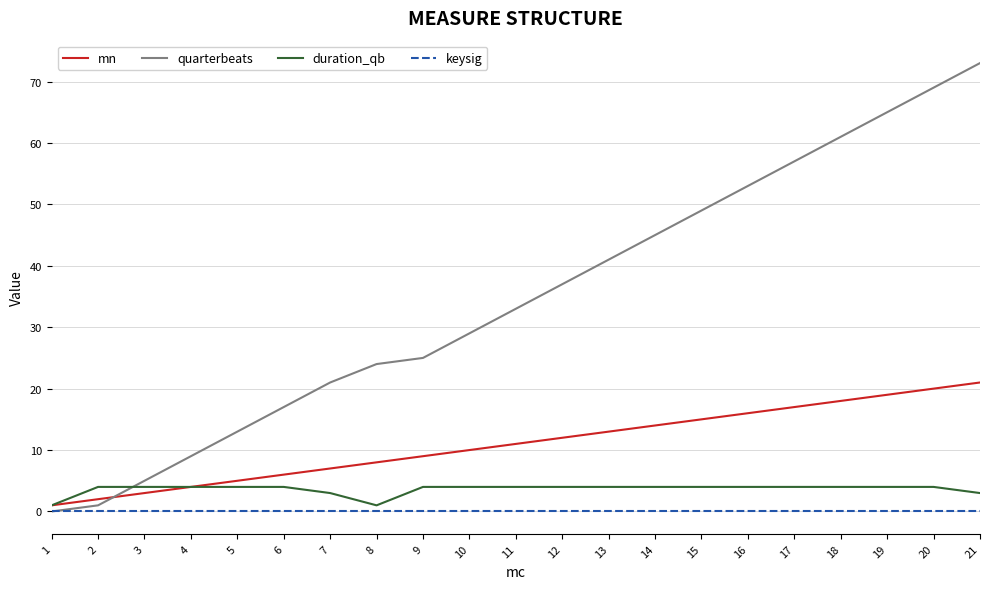

What is the approximate value of duration_qb at 20?

4